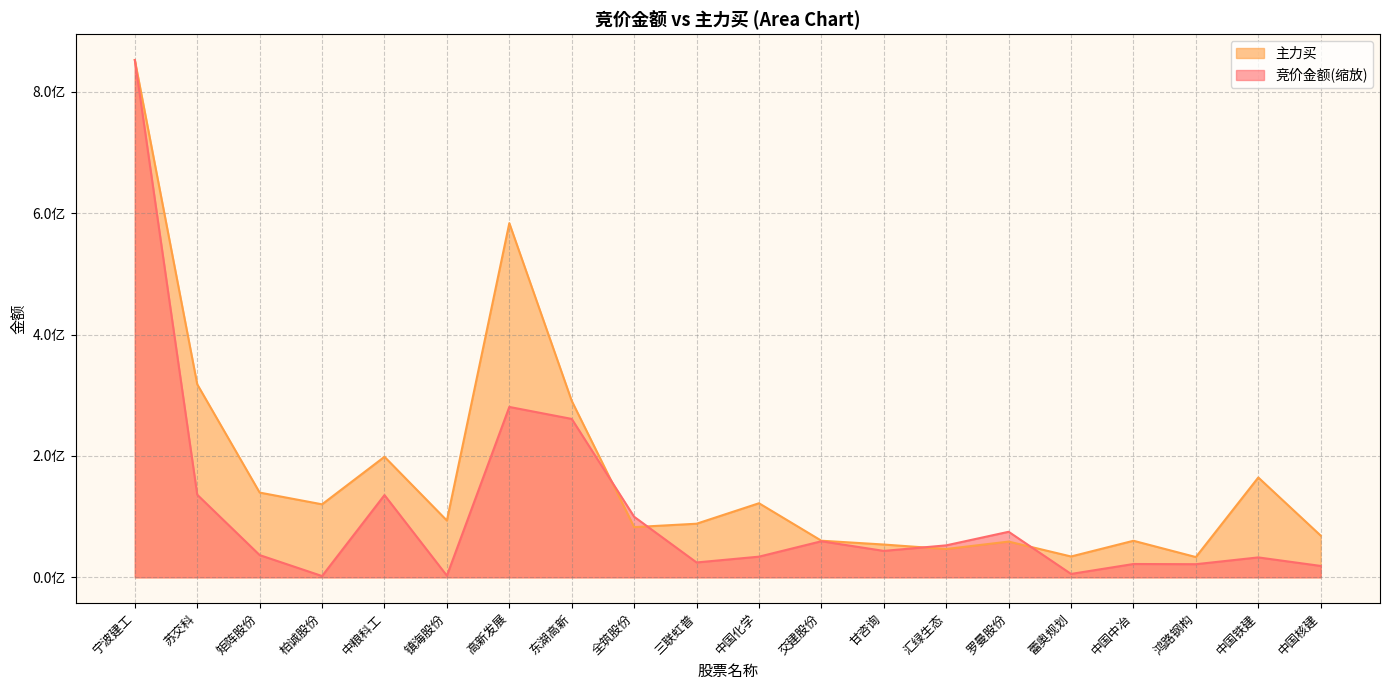

The 主力买 series shows 209987154.1 at 中国化学. True or false?

False